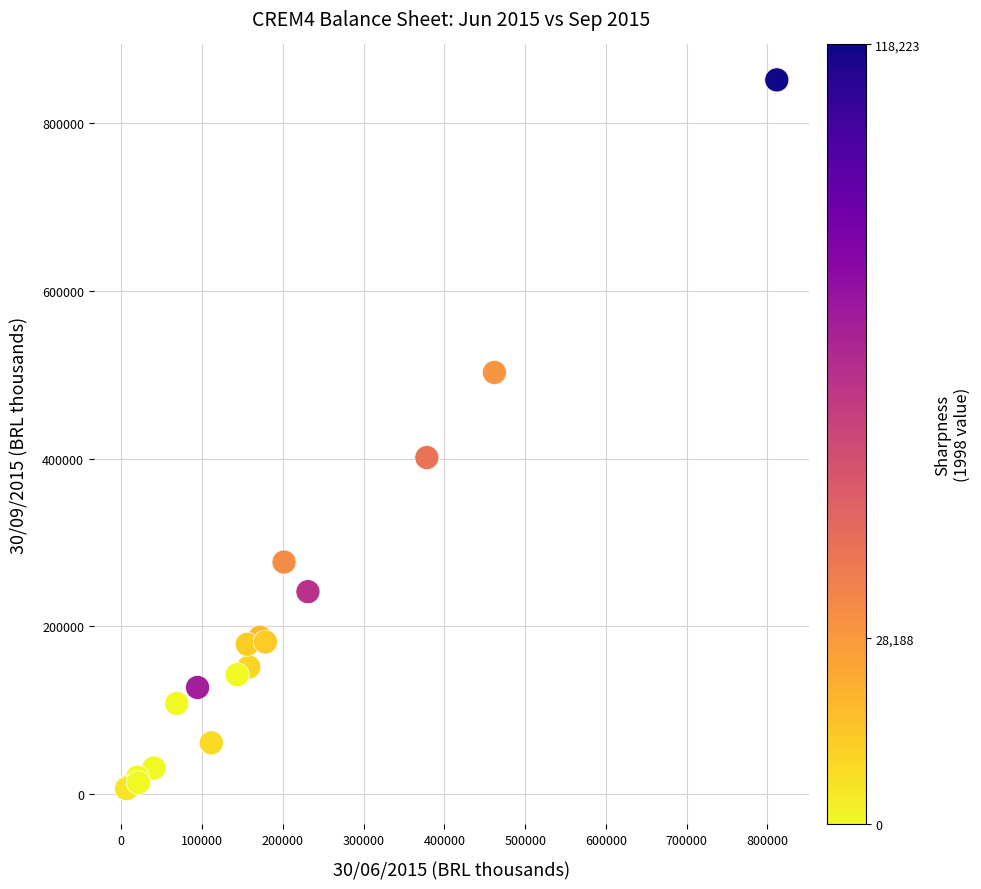

What Y value in the scatter plot is closest to 428932?

401207.0